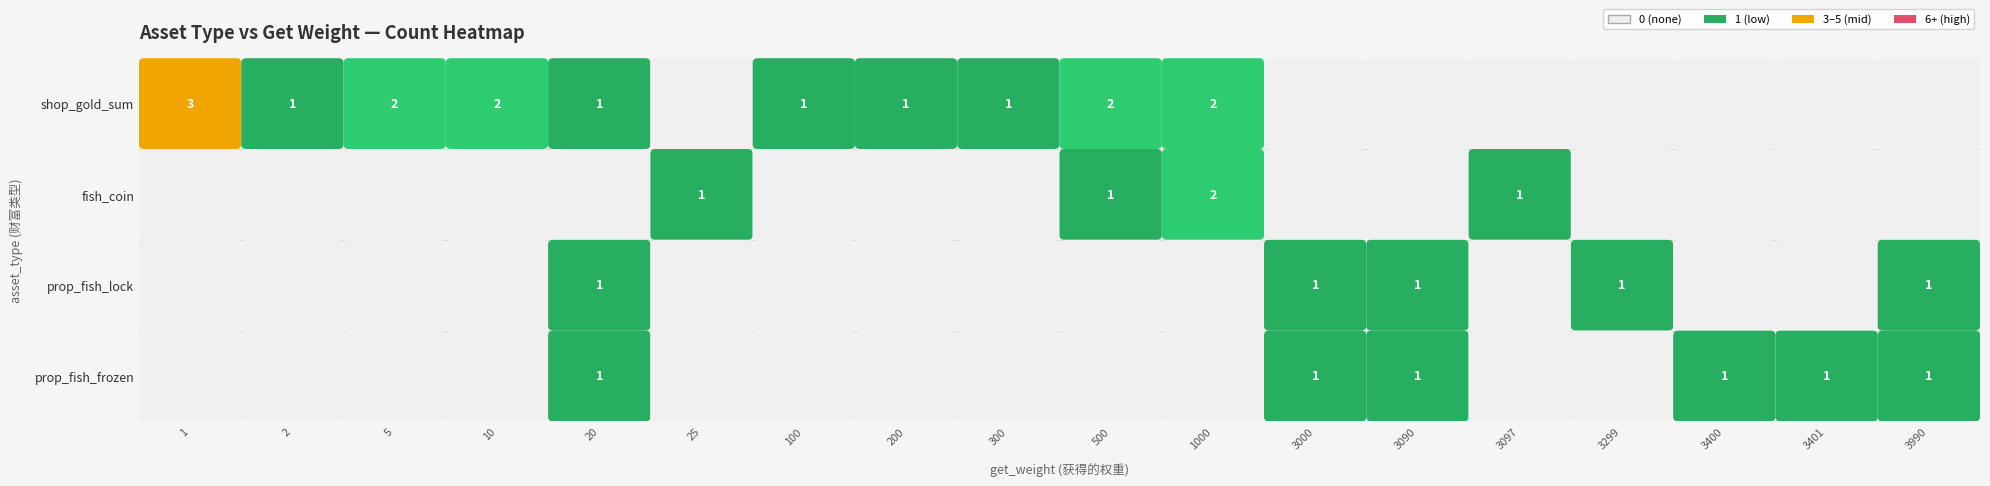

At which label is prop_fish_lock closest to 0?

1